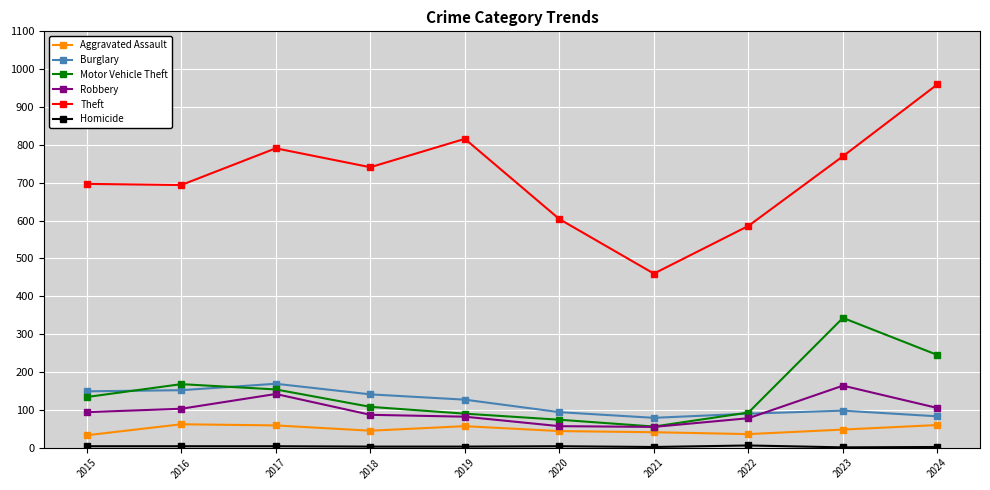

How many lines are shown in the chart?

6